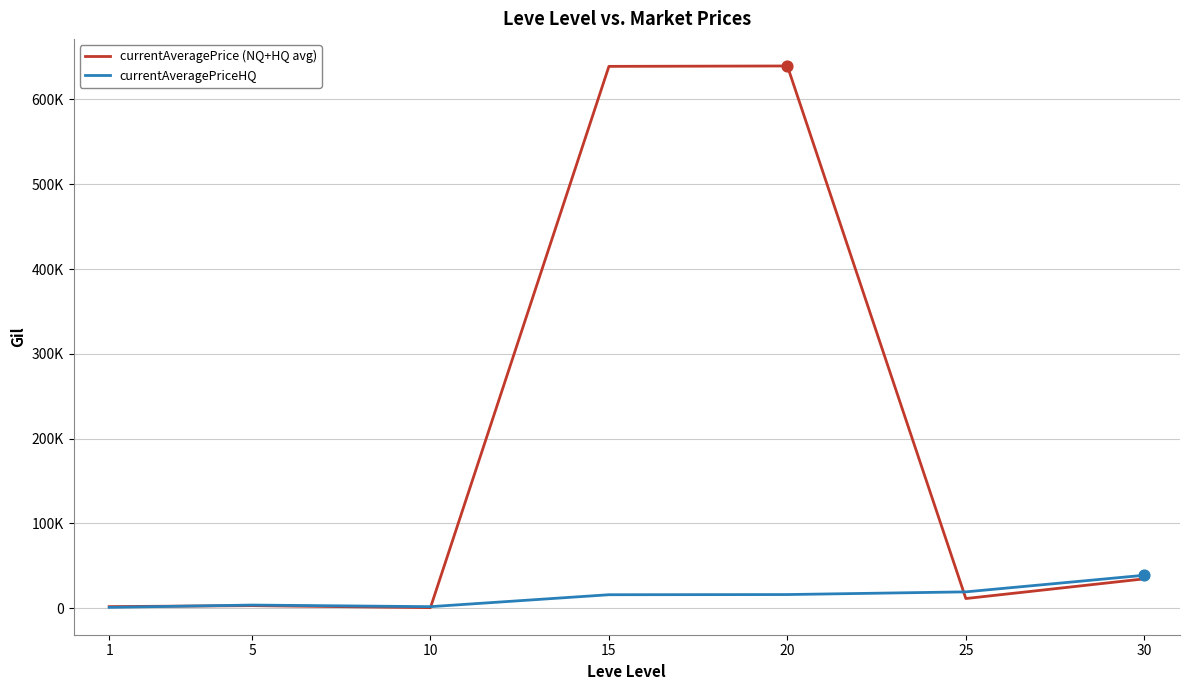

At how many categories does at least one series exceed 448231?

2